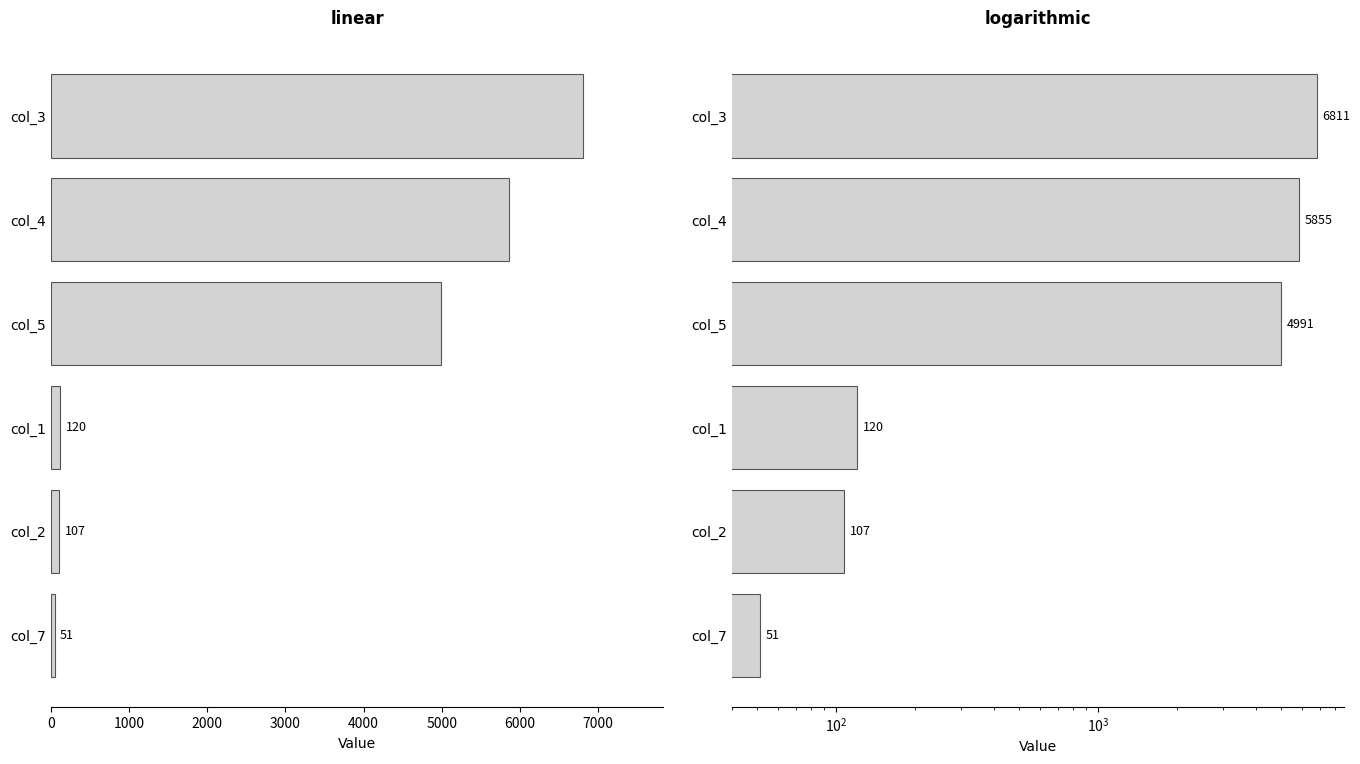

What is the value of the 4th bar from the left?

120